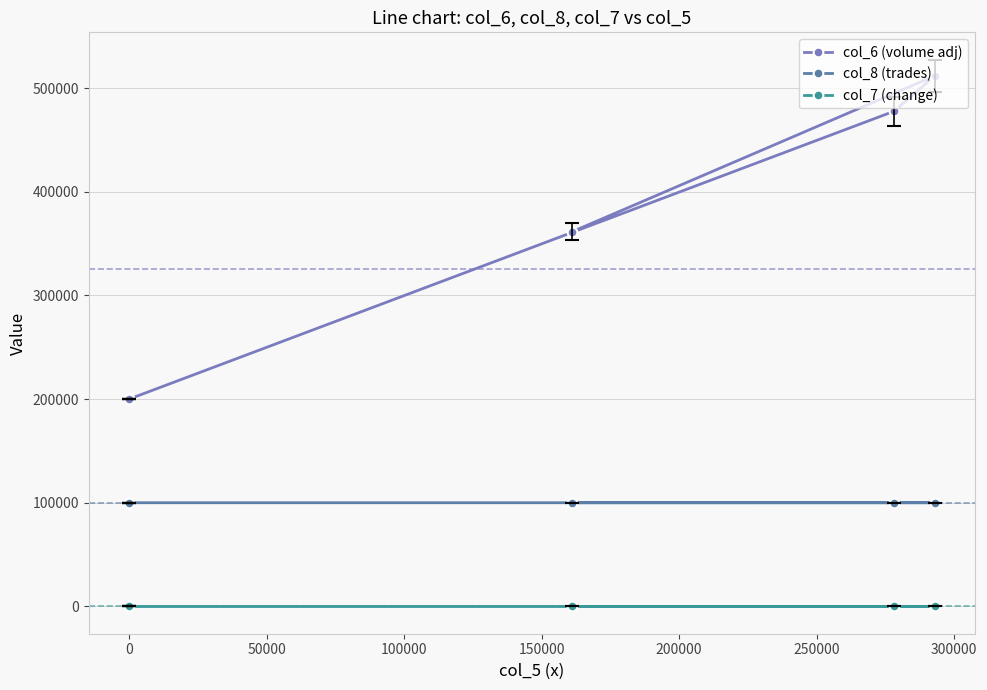

What is the label of the 3rd point from the right?

100000